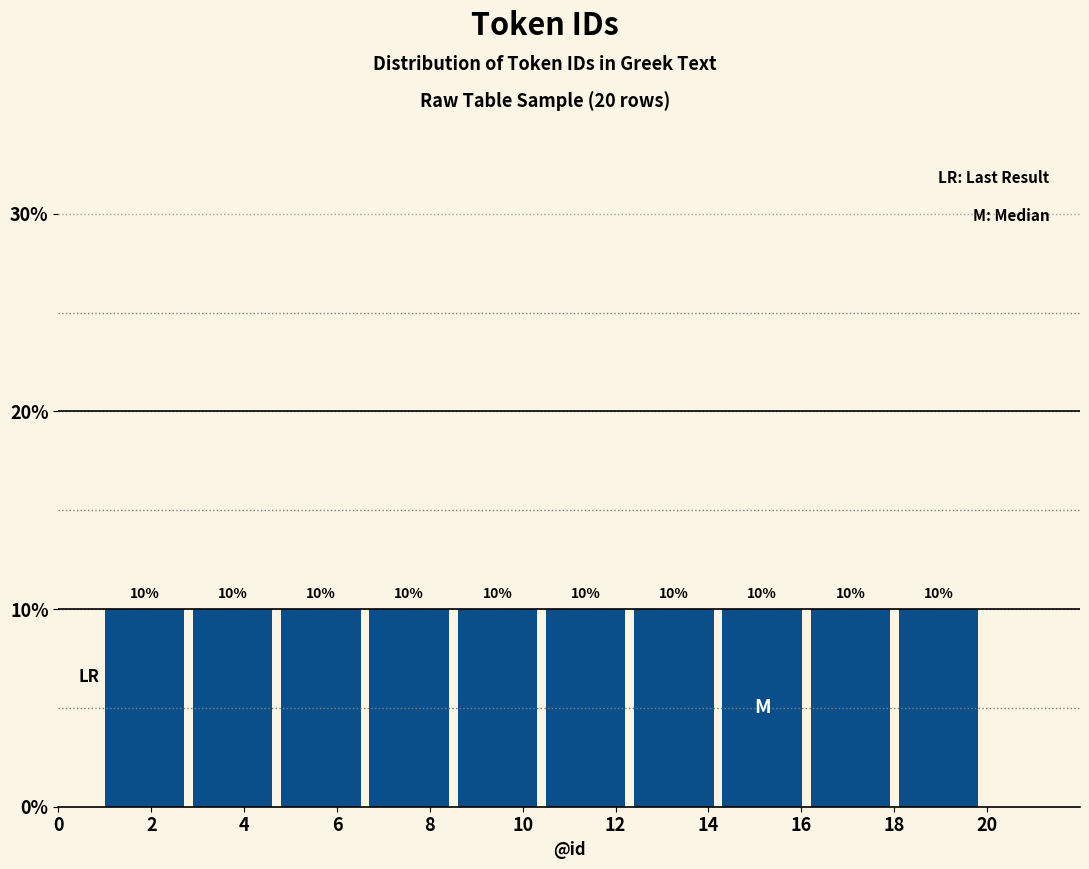

What is the height of the bar covering 12.4 to 14.3 on the x-axis? The bar edges are not printed on the chart, so give them approximately, as read against the axis.

10